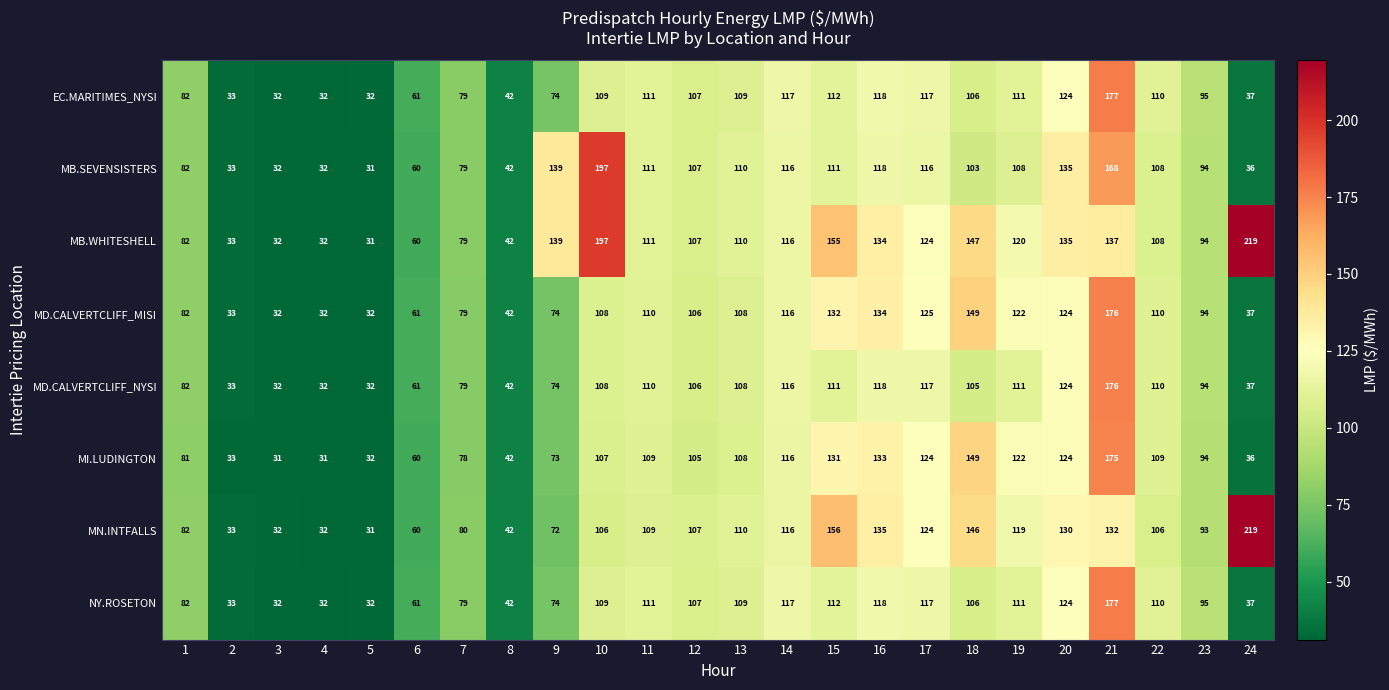

How many distinct data groups are displayed?

8